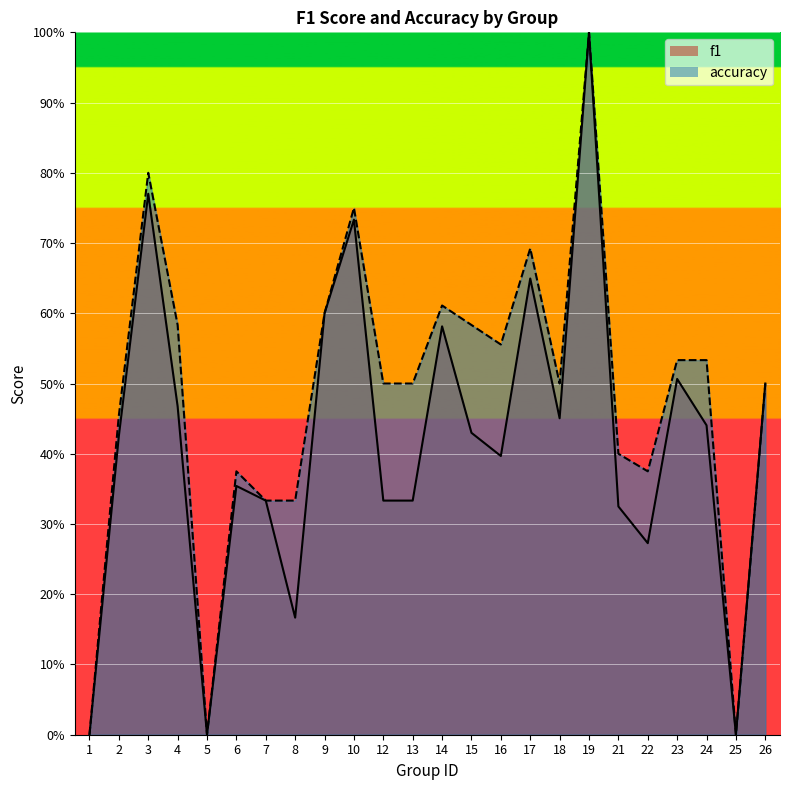

How many series are shown in this chart?

2